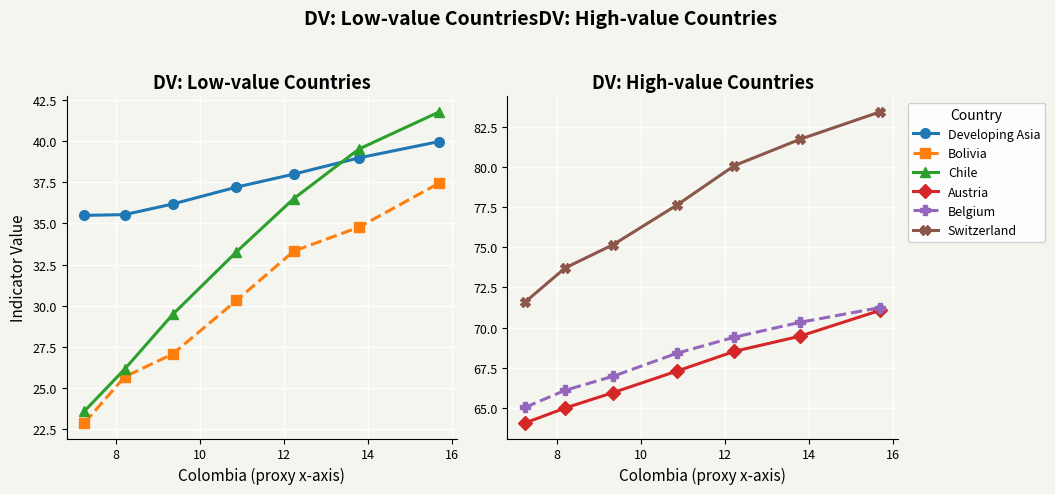

What is the value of the Chile point at the 4th from the left?

33.3